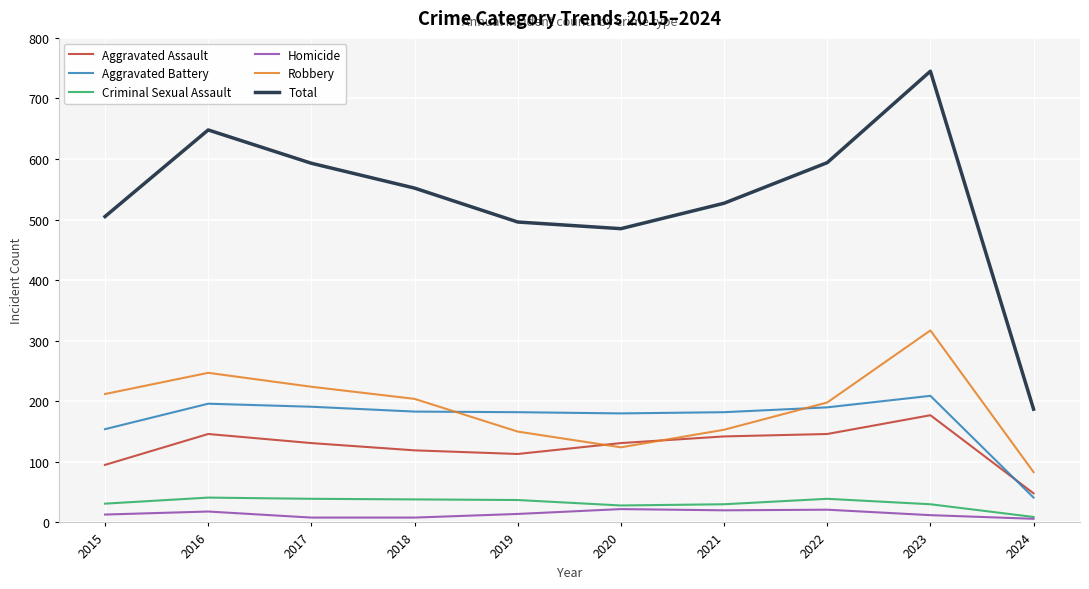

True or false: Homicide and Total cross at least once.

False